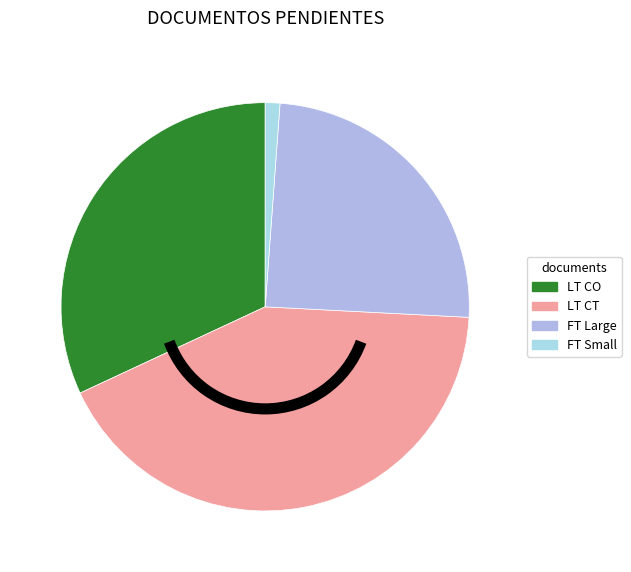

Count the number of slices in the pie.

4